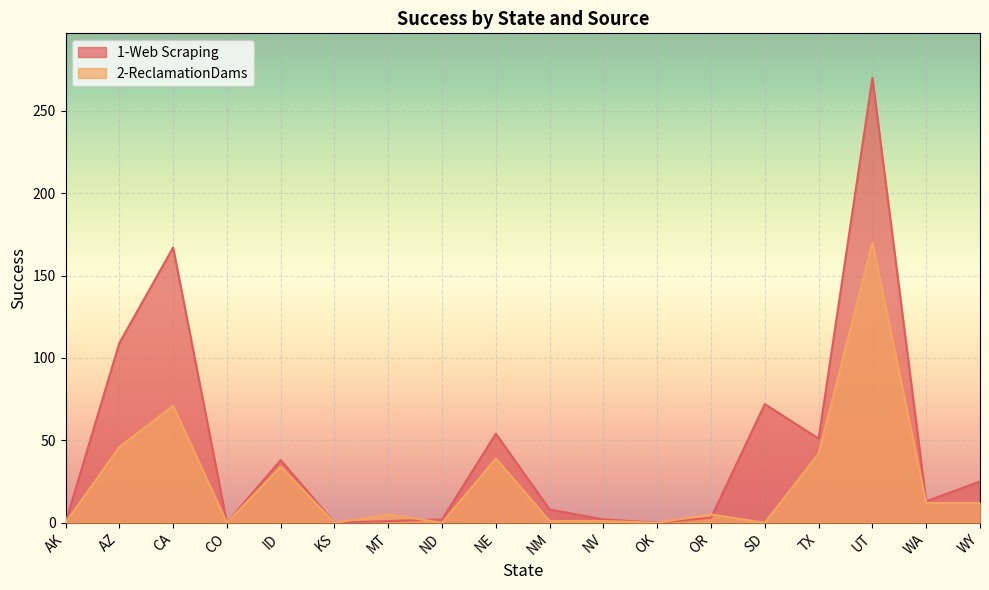

Which series has the largest total across all categories?

1-Web Scraping